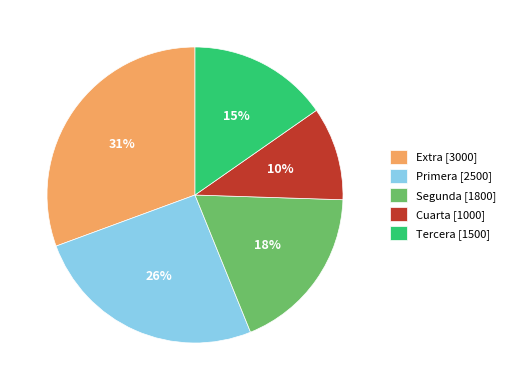

Combined, do Cuarta [1000] and Extra [3000] account for over 50%?

No